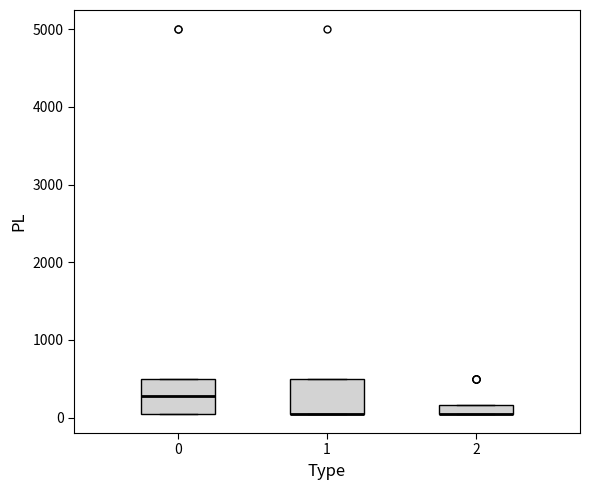

Where is the lower edge of the box at x = 2 on the y-axis? The values are not printed on the chart, so give them approximately, as read against the axis.

100